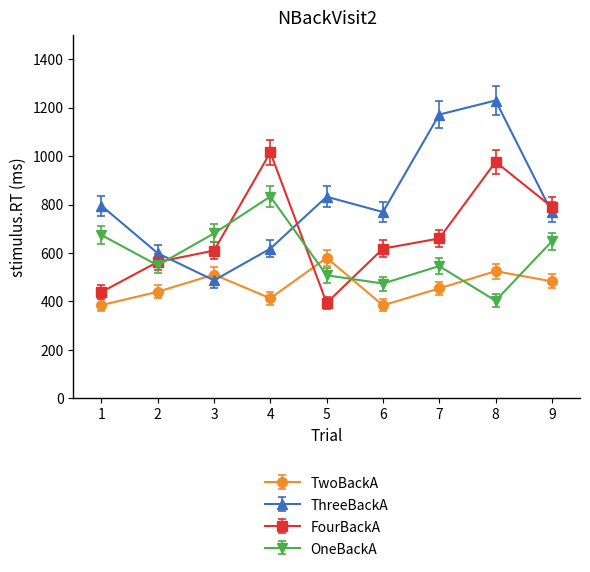

The value of OneBackA at 8 is 699. True or false?

False